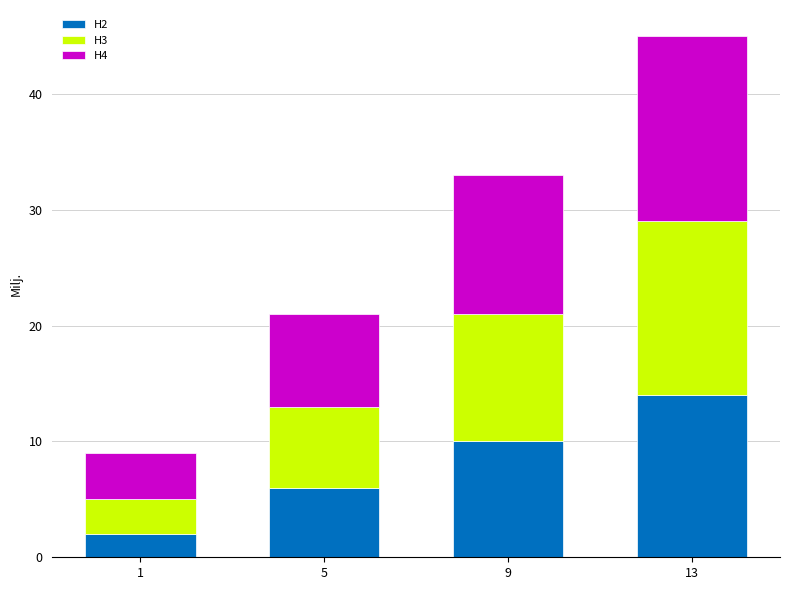

Are the bars grouped side by side (vs. stacked)?

No